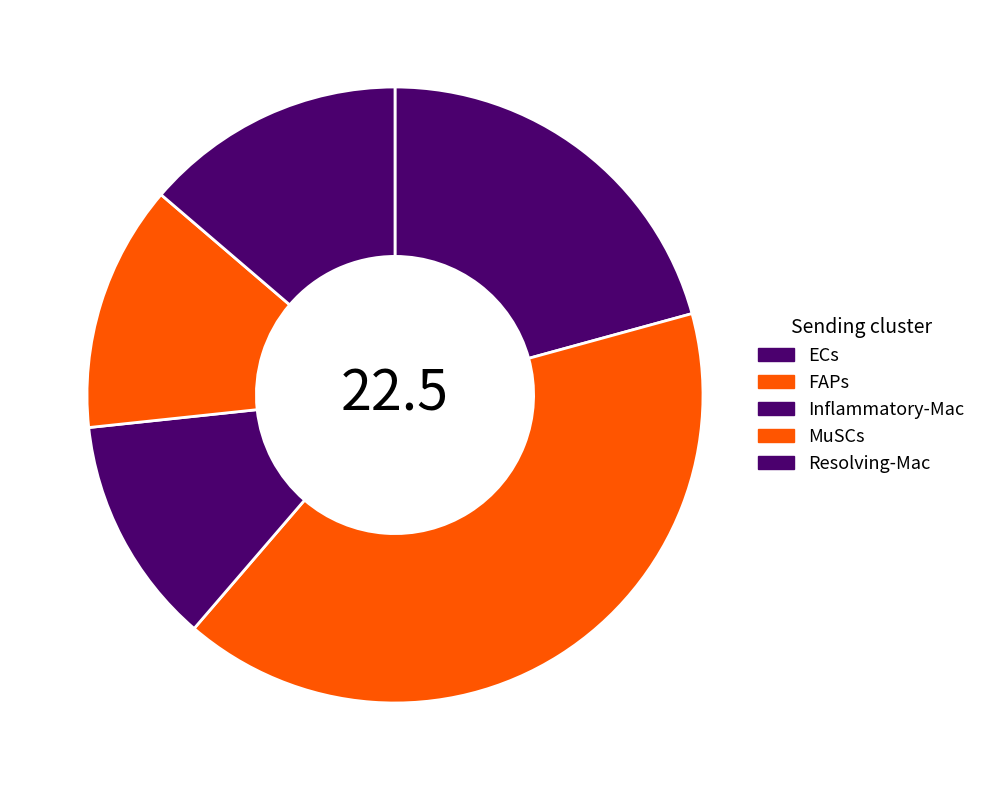

How many segments does this pie chart have?

5